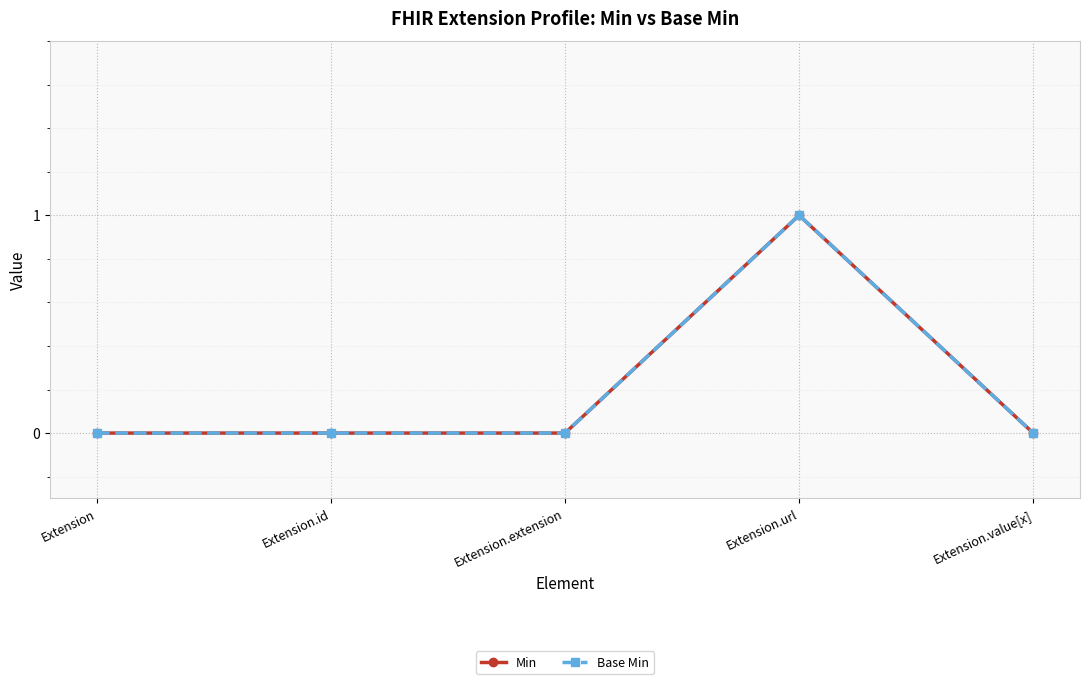

How many lines are shown in the chart?

2